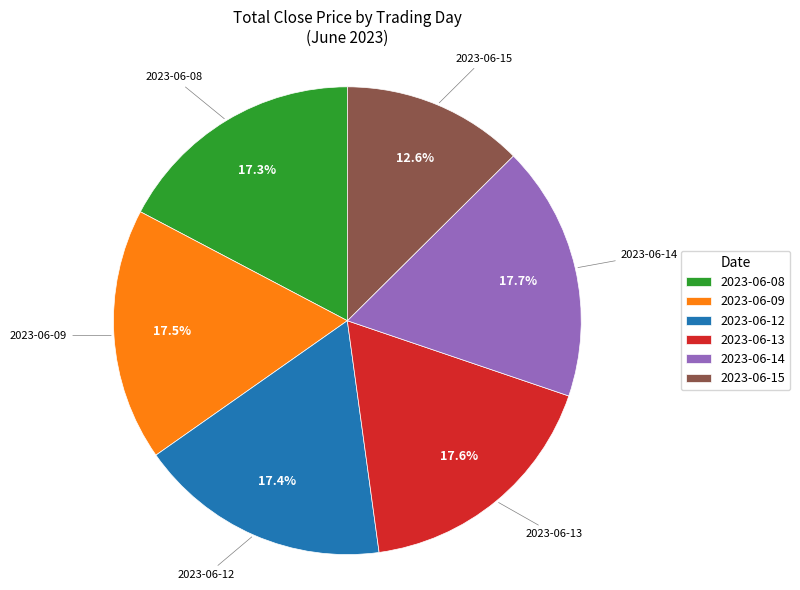

What is the smallest slice in the pie chart?

2023-06-15